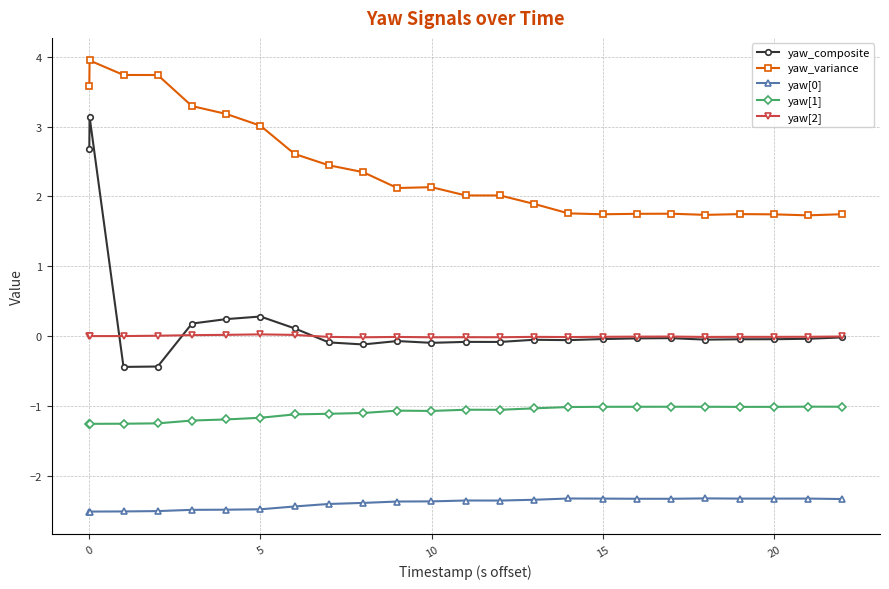

True or false: yaw_variance and yaw[1] intersect in this chart.

False